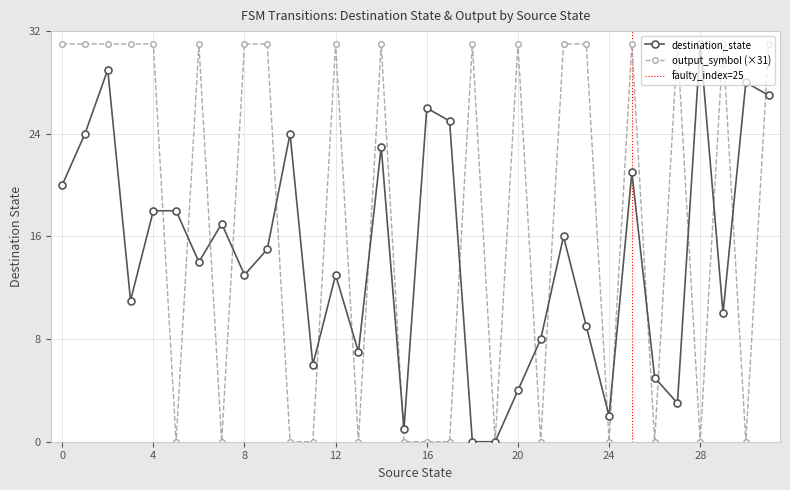

How many times do destination_state and output_symbol cross each other?

20